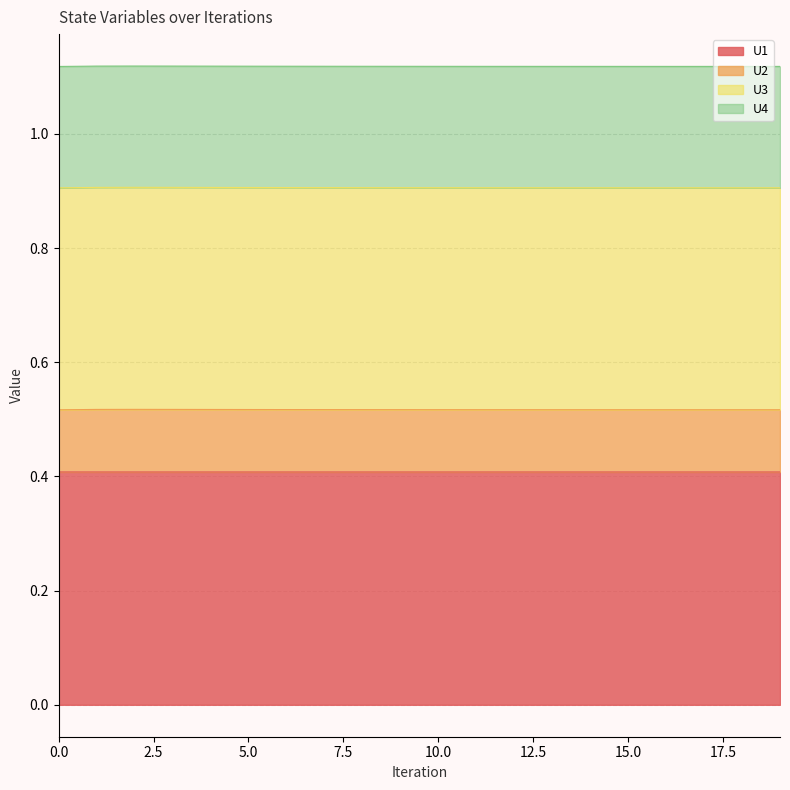

In U2, how many points are higher than both neighbors (excluding endpoints)?

1